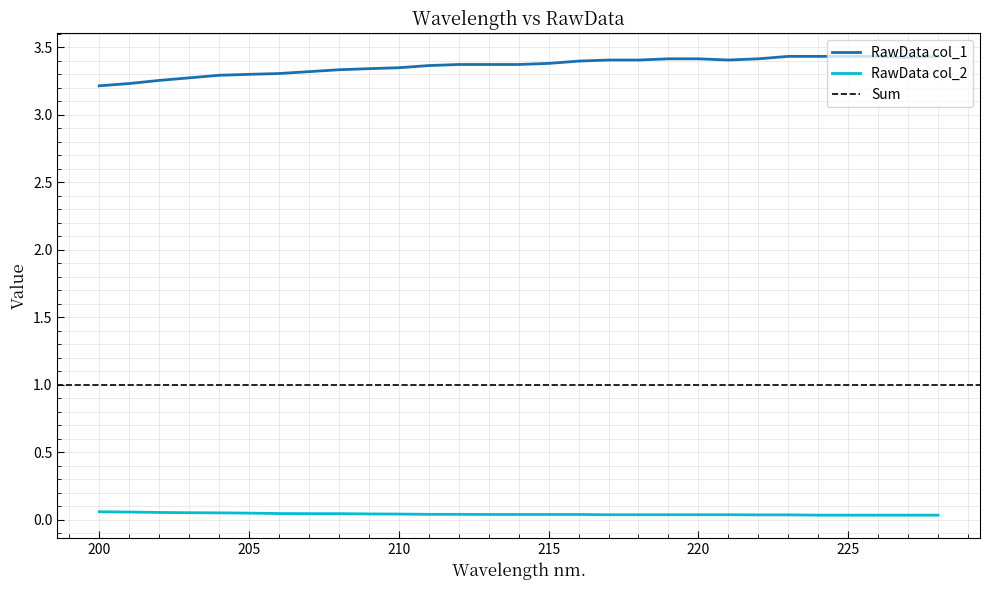

At which category does RawData col_1 reach its first local valley?

221